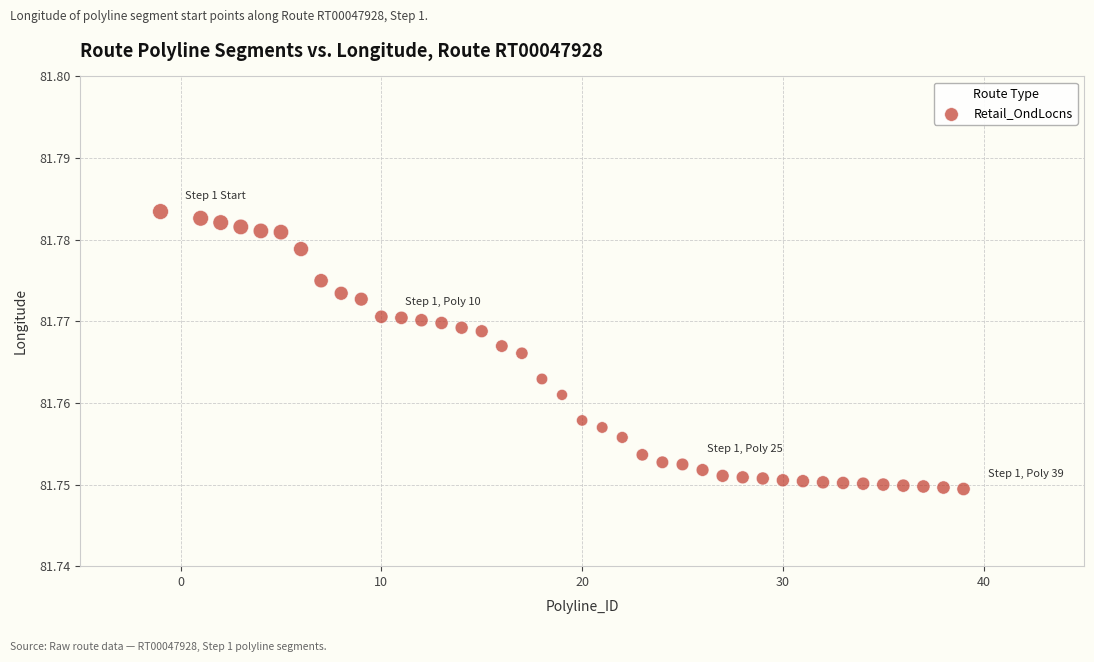

What is the range of X values (max minus min)?

40.0